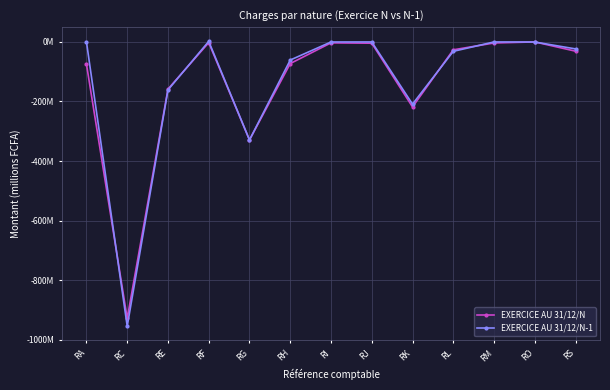

True or false: EXERCICE AU 31/12/N has a value of -4.3 at RJ.

True